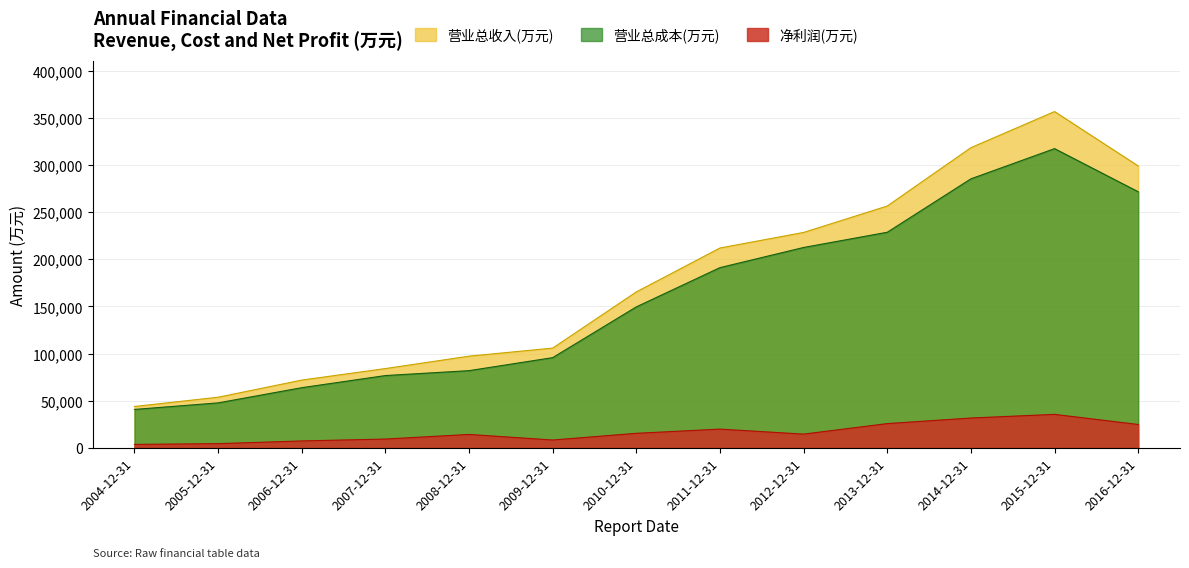

What is the smallest value displayed?

3558